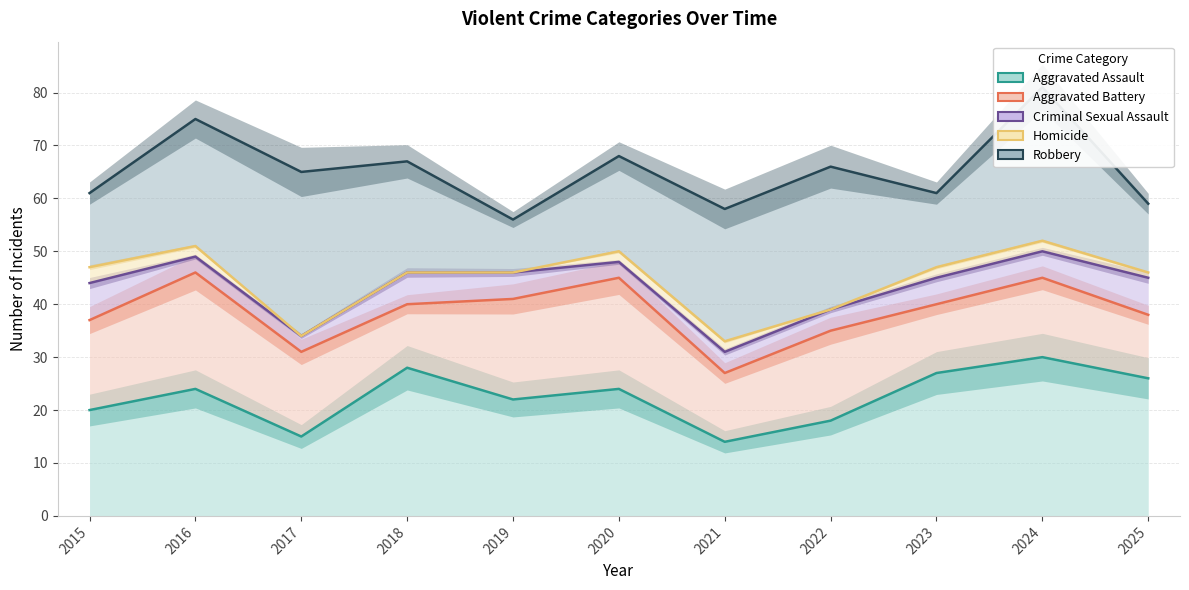

What are all the series names shown in the legend?

Aggravated Assault, Aggravated Battery, Criminal Sexual Assault, Homicide, Robbery